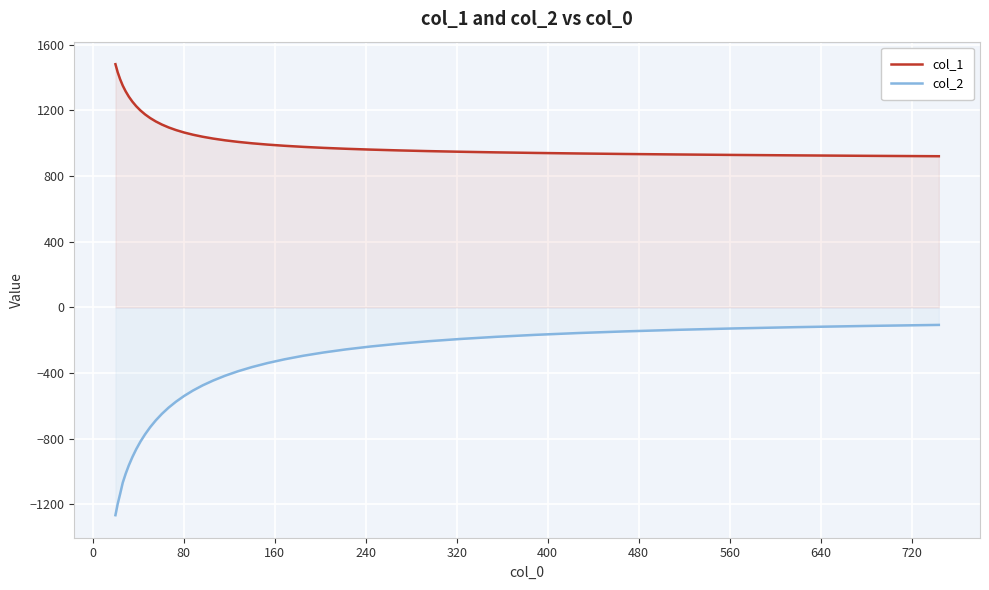

Which series has the largest total across all categories?

col_1